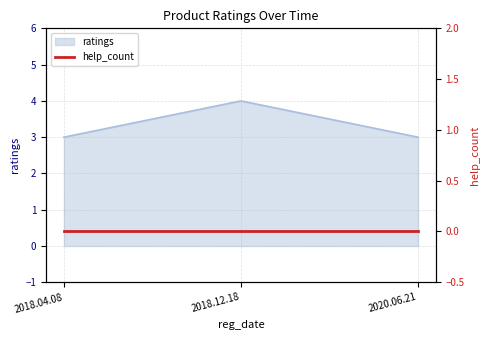

Rank the categories by value from highest to lowest.

2018.12.18, 2018.04.08, 2020.06.21